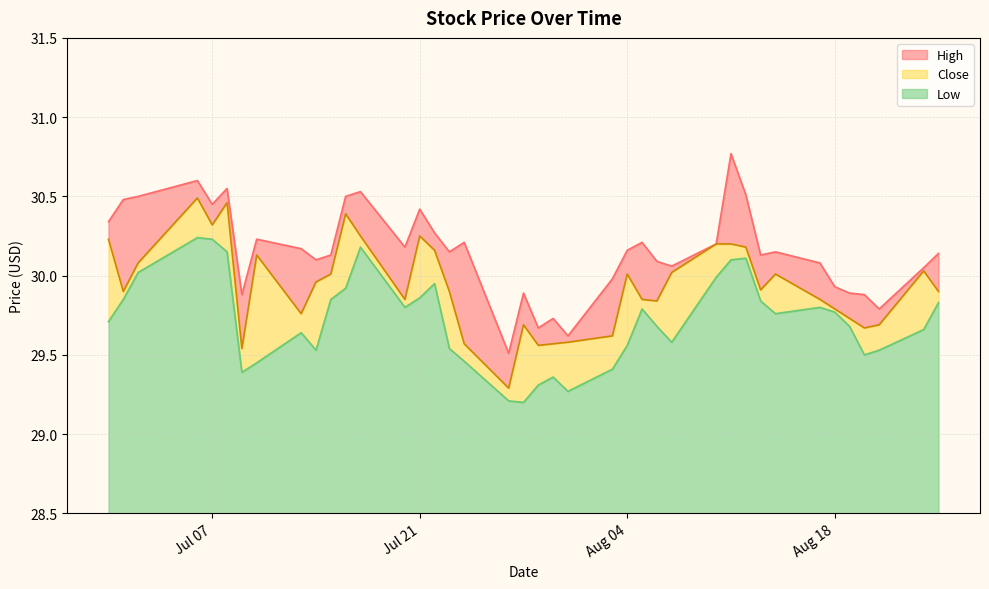

At which category does Low reach its first local peak?

2020-07-06